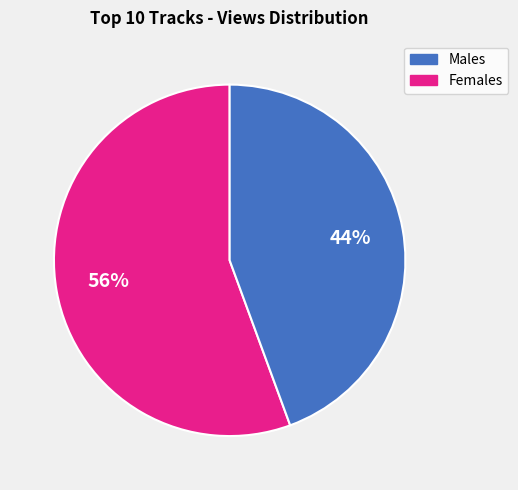

How many slices are in this pie chart?

2